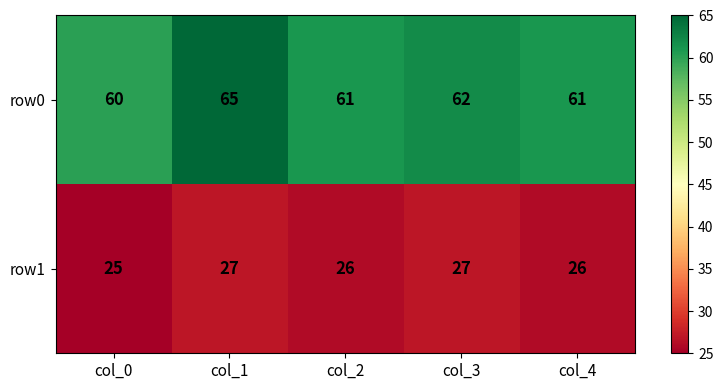

How many data points in row0 are less than 61?

1